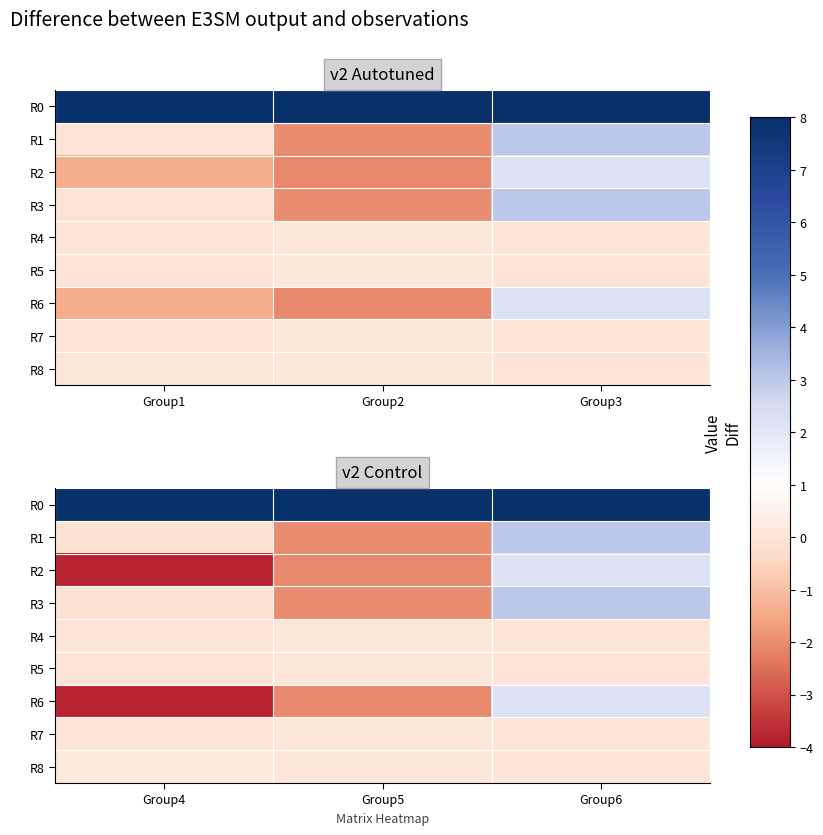

What is the difference between the maximum and second lowest values in the R1 series?

3.1